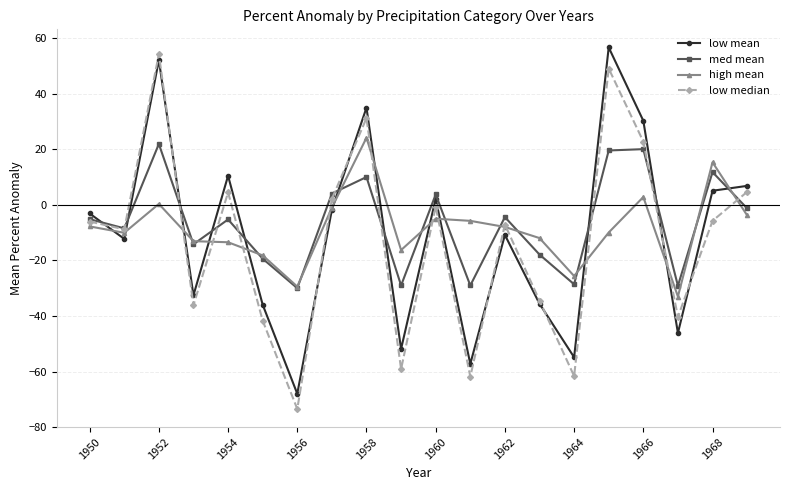

True or false: med mean has more than 2 points higher than both neighbors.

True